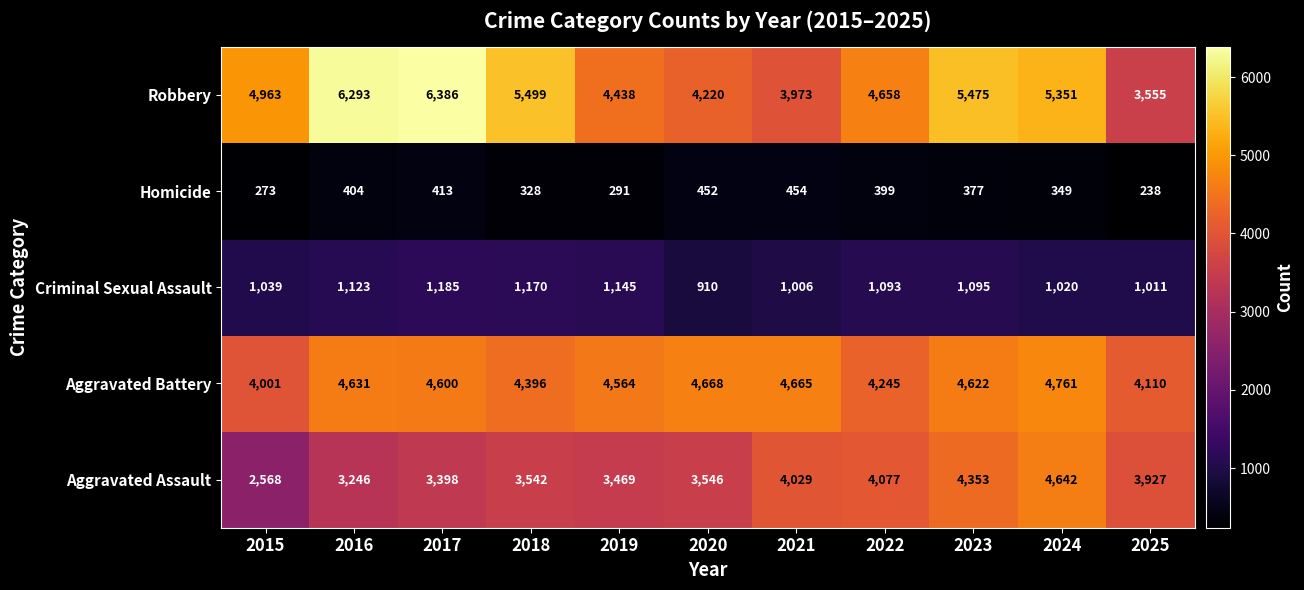

What is the difference between the maximum and minimum values in the Aggravated Assault series?

2074